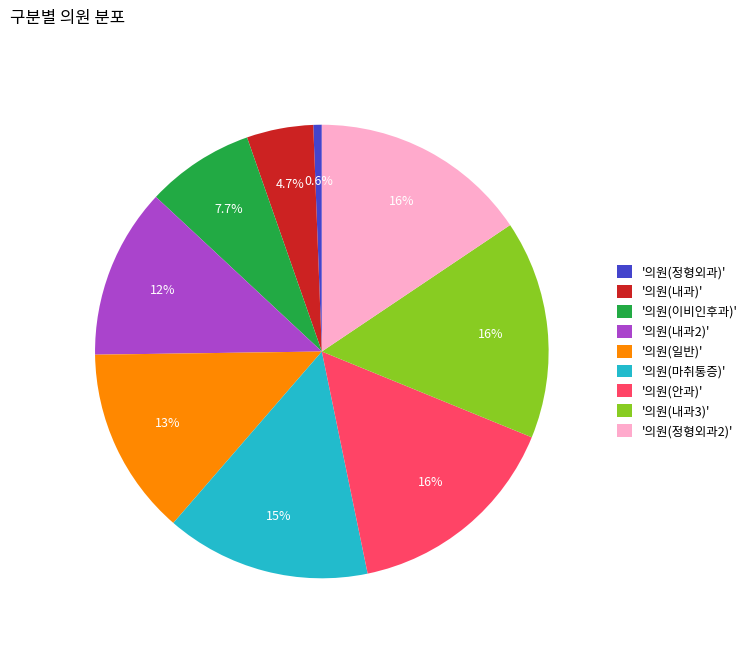

What is the total percentage of '의원(내과2)' and '의원(일반)'?

25.6%